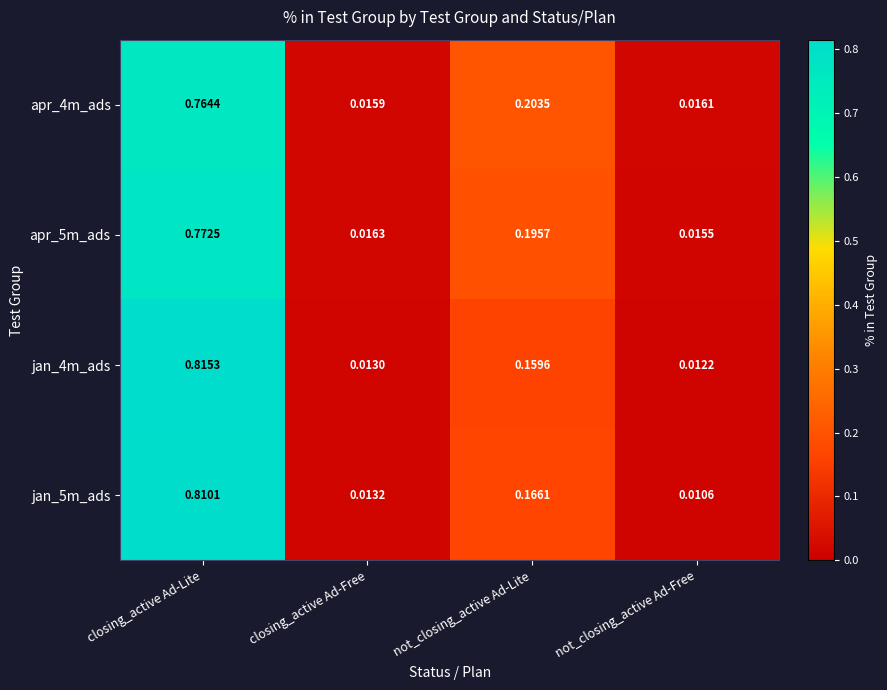

How many categories are shown in the chart?

4